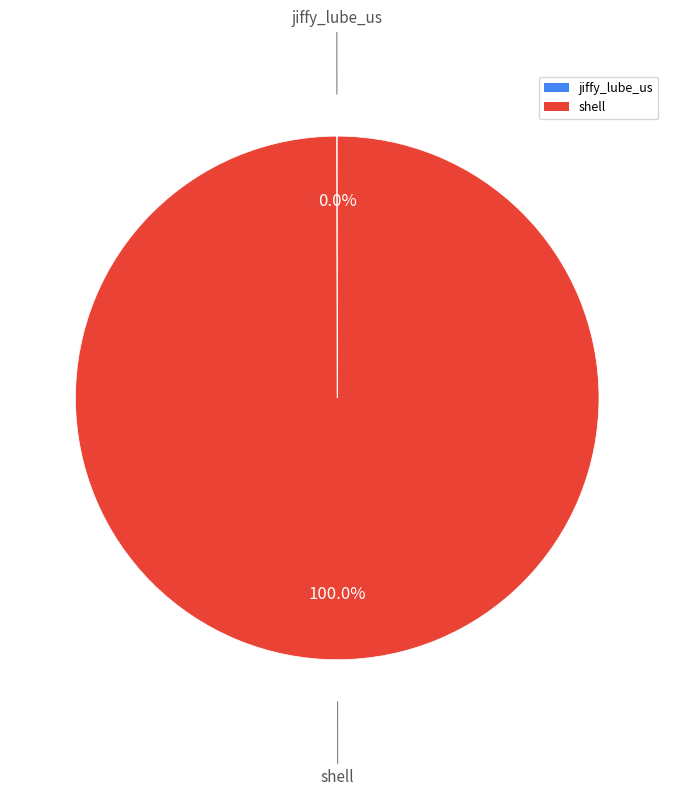

Which category has the biggest portion of the pie?

shell